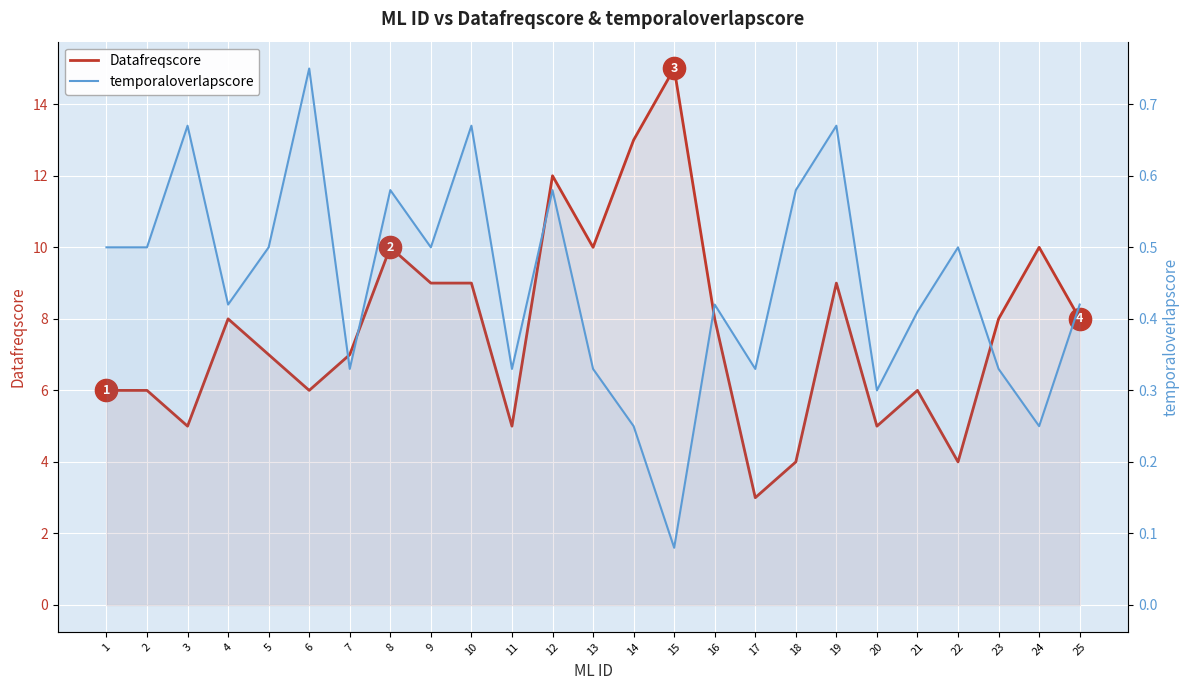

At how many categories does at least one series exceed 6?

15